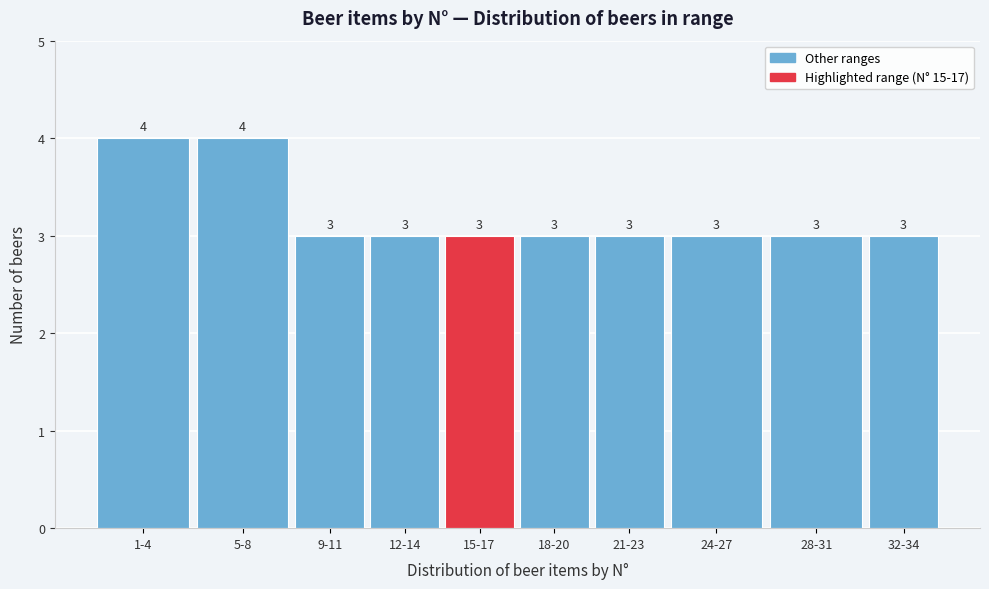

Reading right to left, what are all the values shown in this chart?

3	3	3	3	3	3	3	3	4	4